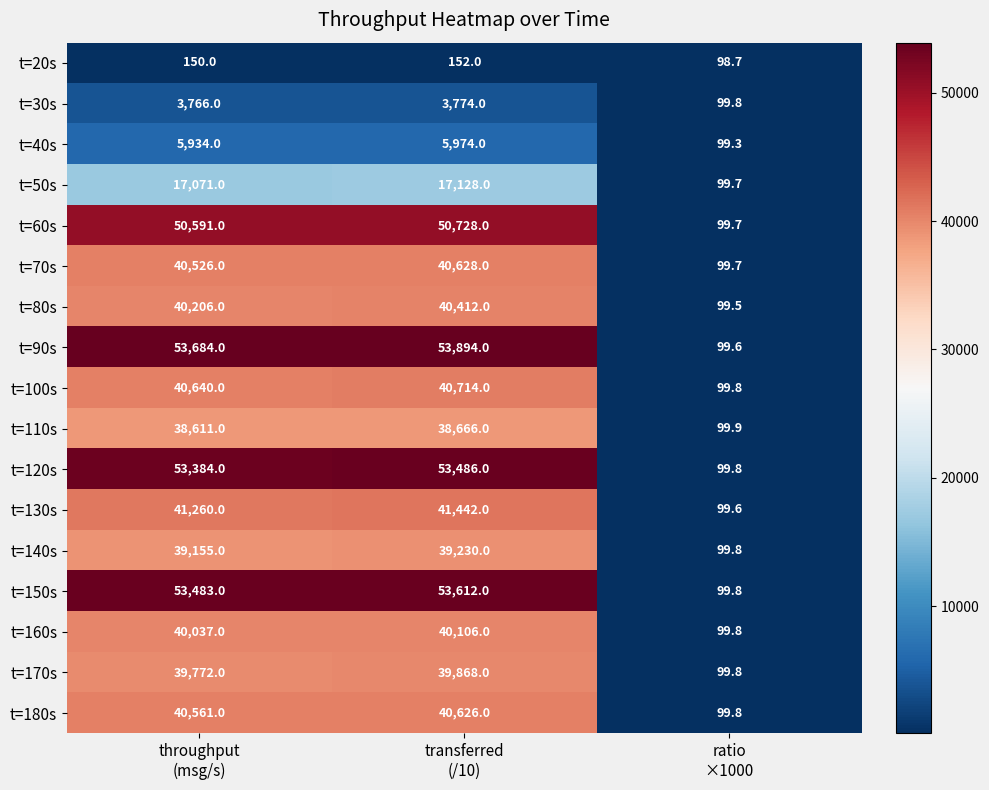

What is the highest value of the t=20s series?

152.0